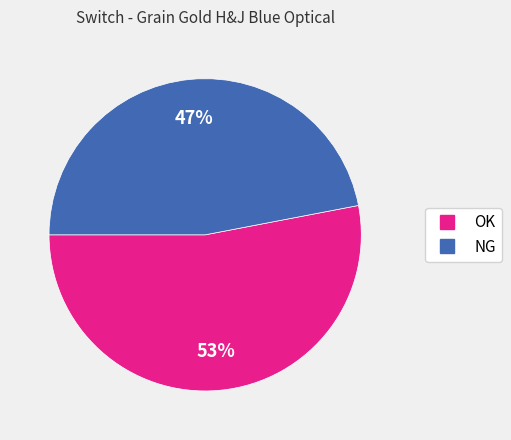

Is it true that OK is 99% of the pie?

False